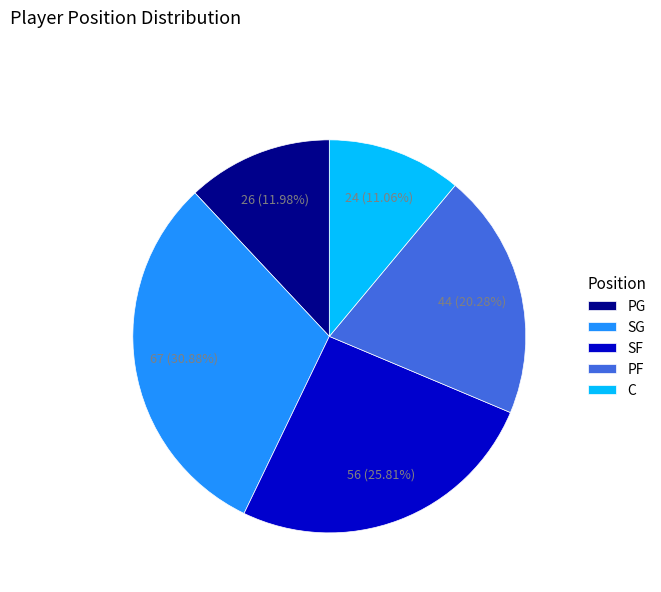

How many slices are in this pie chart?

5